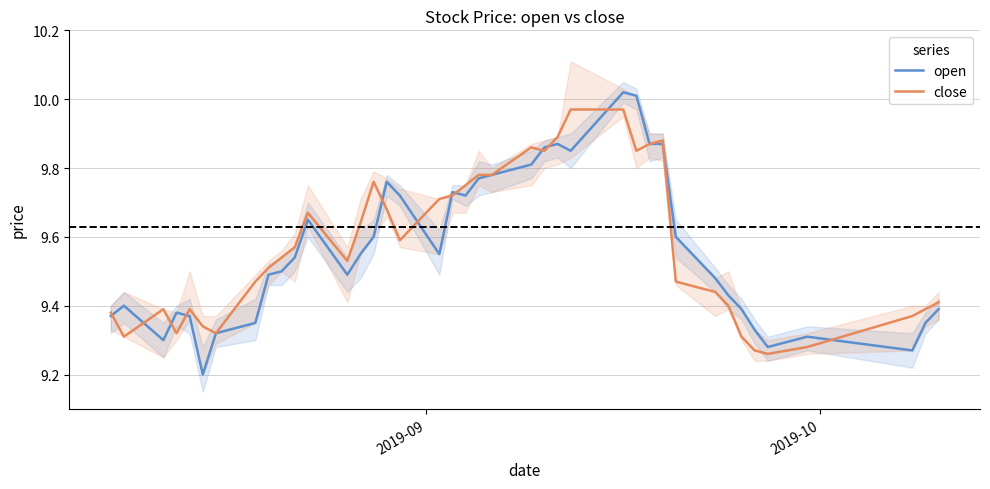

Reading left to right, transcribe all the data shown in this chart.

open: 9.4	9.4	9.3	9.4	9.4	9.2	9.3	9.3	9.5	9.5	9.5	9.7	9.5	9.6	9.6	9.8	9.7	9.6	9.7	9.7	9.8	9.8	9.8	9.9	9.9	9.8	10.0	10.0	9.9	9.9	9.6	9.5	9.4	9.4	9.3	9.3	9.3	9.3	9.3	9.4
close: 9.4	9.3	9.4	9.3	9.4	9.3	9.3	9.5	9.5	9.5	9.6	9.7	9.5	9.6	9.8	9.7	9.6	9.7	9.7	9.8	9.8	9.8	9.9	9.8	9.9	10.0	10.0	9.8	9.9	9.9	9.5	9.4	9.4	9.3	9.3	9.3	9.3	9.4	9.4	9.4